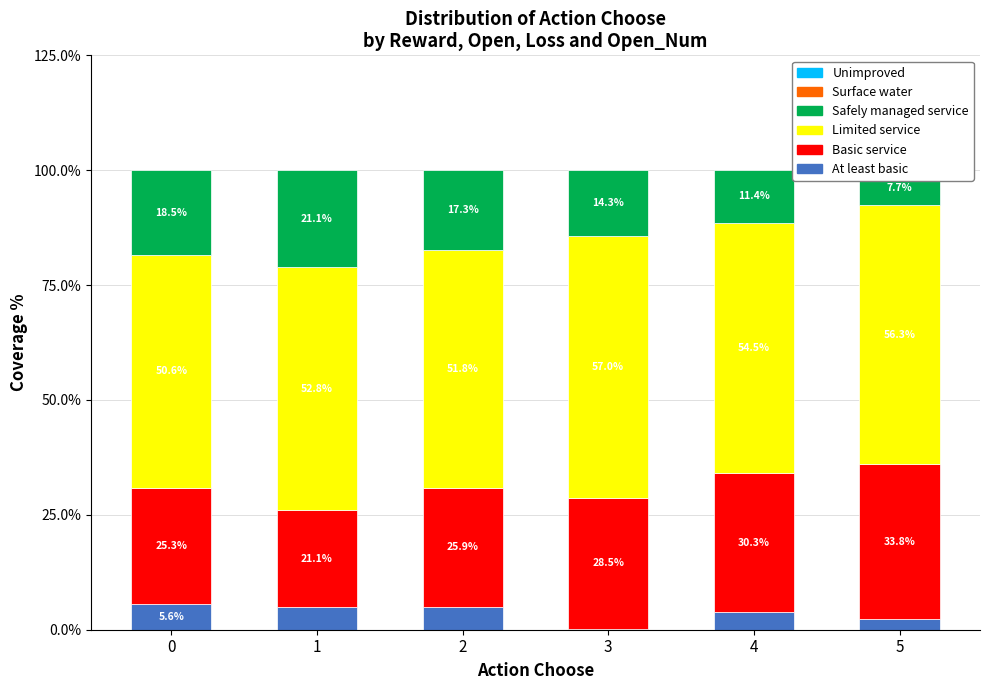

What is the minimum value shown in the chart?

0.2